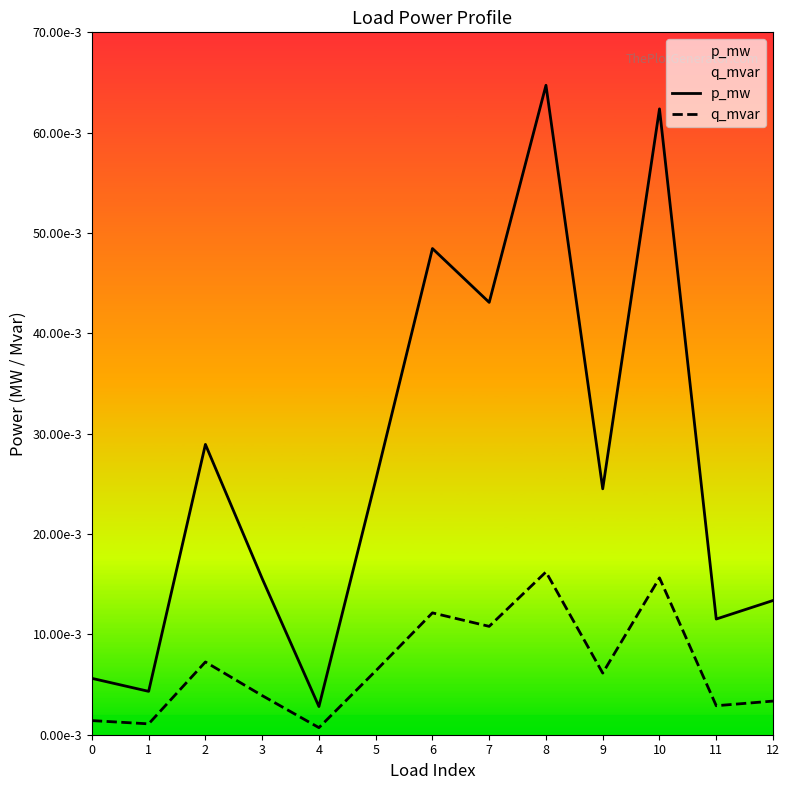

Reading left to right, extract all data points from this chart.

p_mw: 0=0.0	1=0.0	2=0.0	3=0.0	4=0.0	5=0.0	6=0.0	7=0.0	8=0.1	9=0.0	10=0.1	11=0.0	12=0.0
q_mvar: 0=0.0	1=0.0	2=0.0	3=0.0	4=0.0	5=0.0	6=0.0	7=0.0	8=0.0	9=0.0	10=0.0	11=0.0	12=0.0